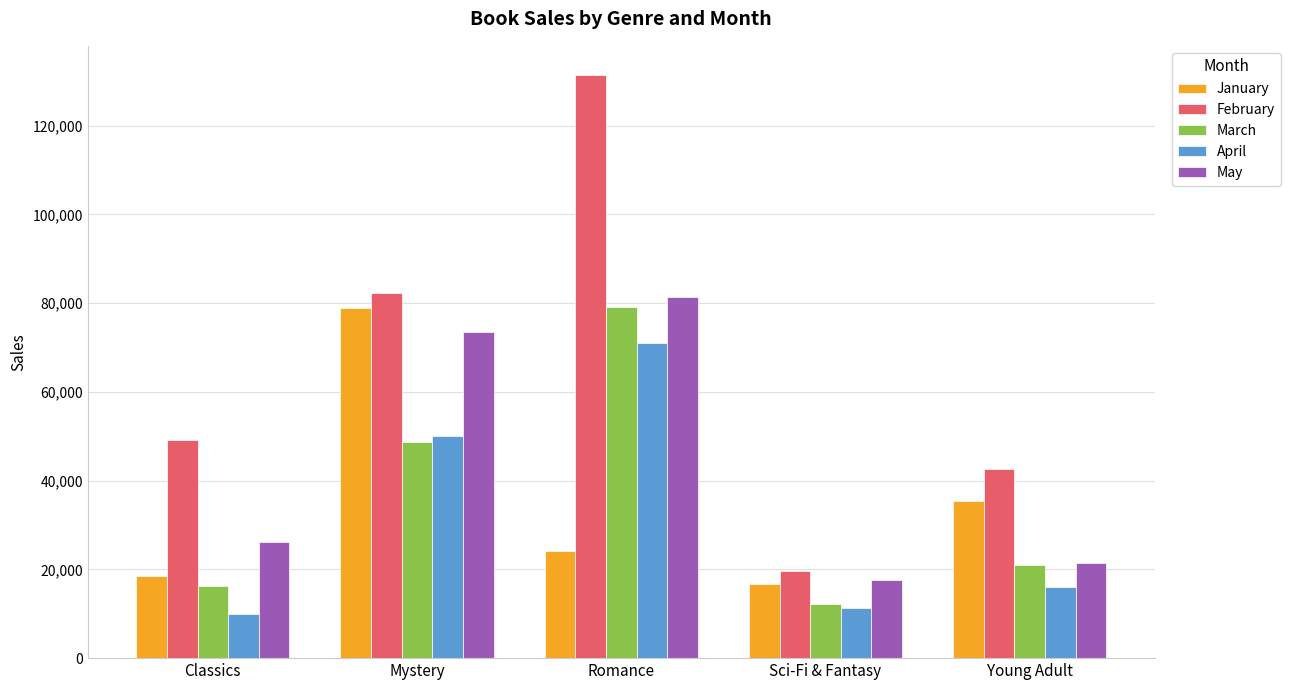

What are all the series names shown in the legend?

January, February, March, April, May